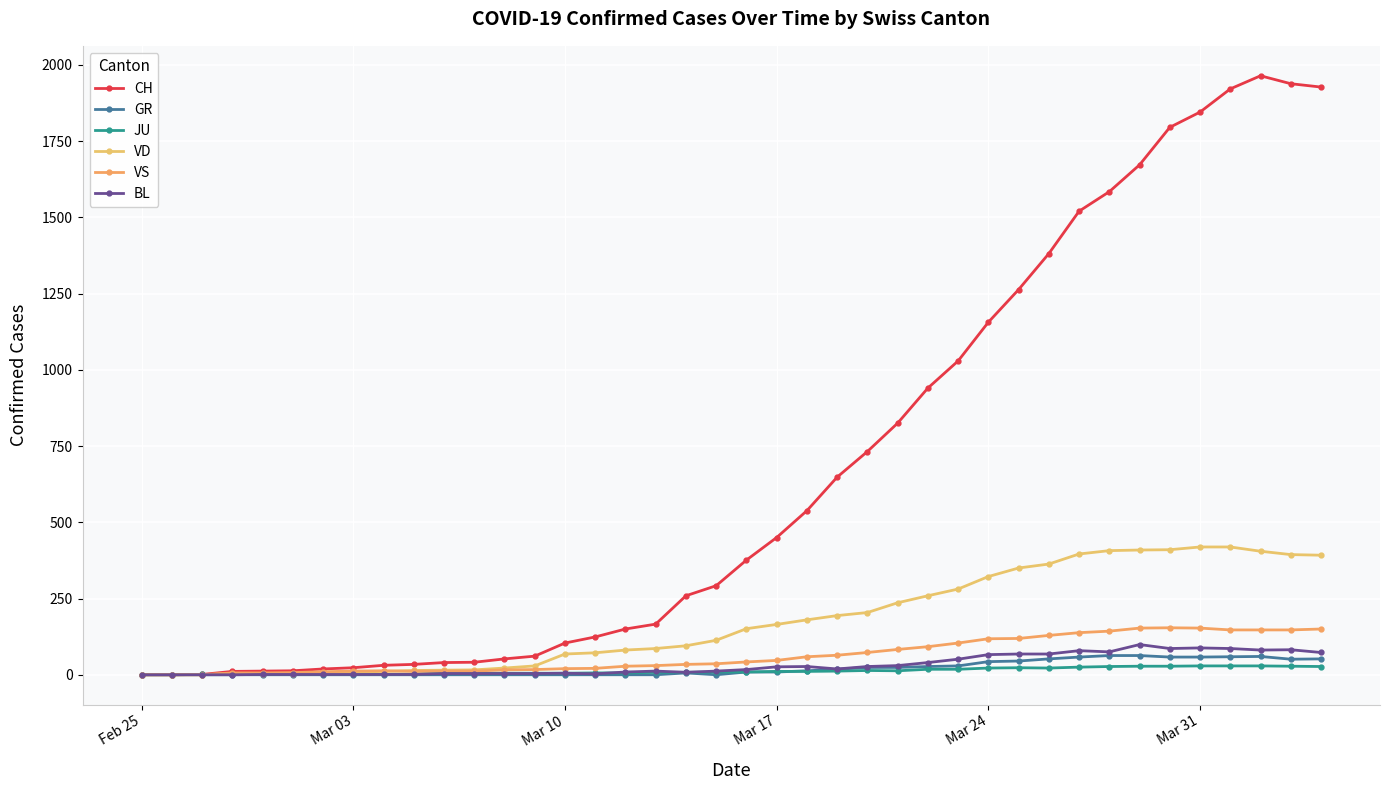

Count the number of categories in the chart.

40